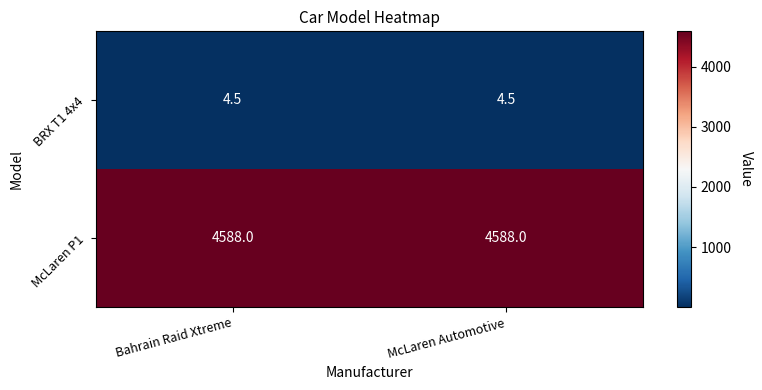

Rank the series at Bahrain Raid Xtreme from lowest to highest value.

BRX T1 4x4, McLaren P1